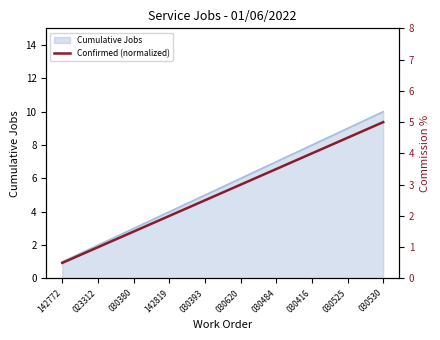

True or false: the data has more than 2 interior local peaks.

False